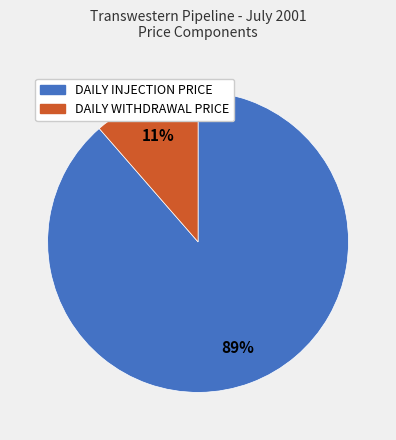

To the nearest percent, what portion does DAILY WITHDRAWAL PRICE represent?

11%